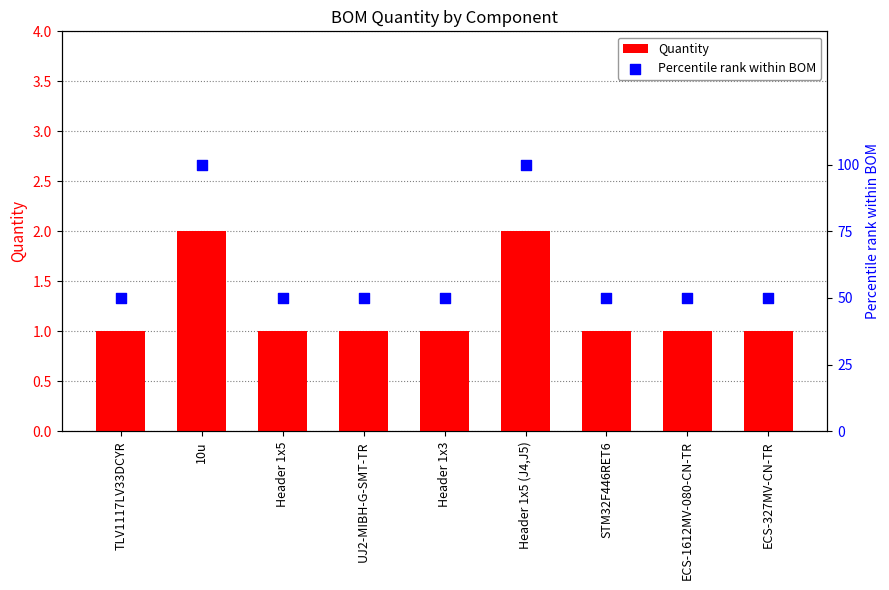

What are all the series names shown in the legend?

Quantity, Percentile rank within BOM